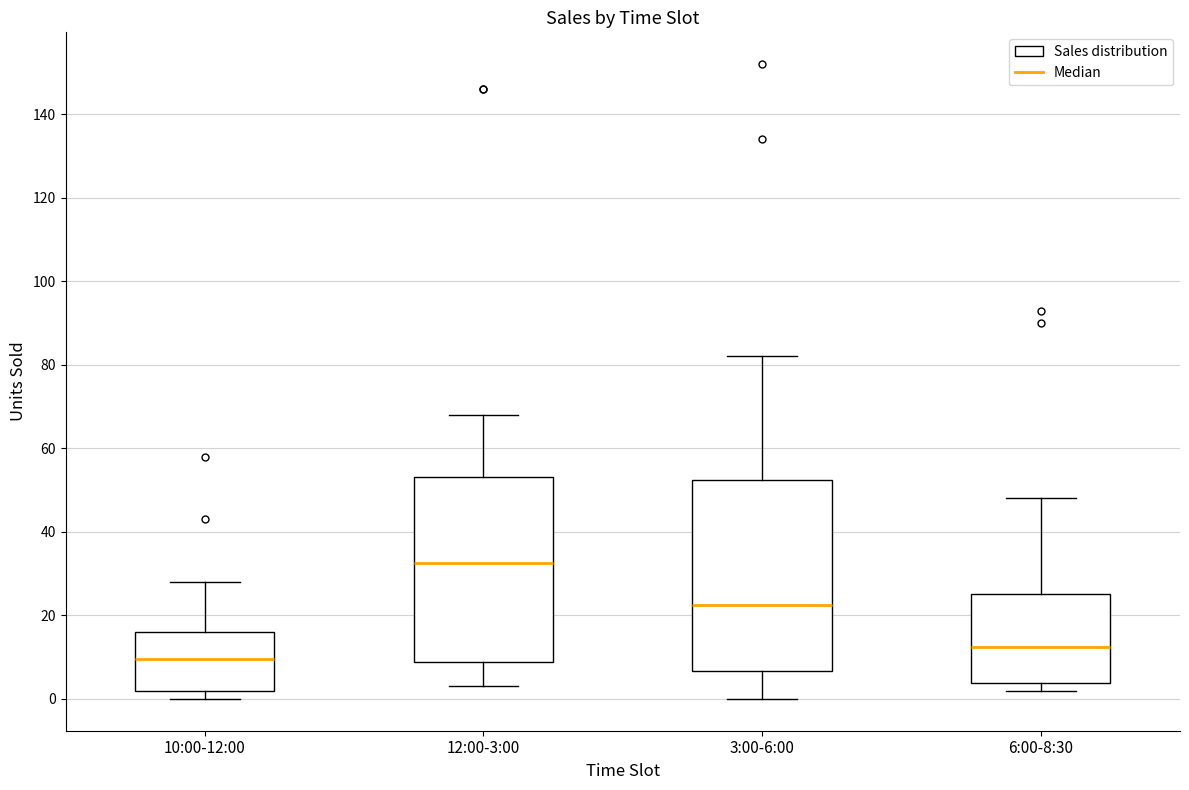

Reading left to right, transcribe this box plot: for each box, give where its median line is, the range the box spans, and where its two whiskers end, as read against the y-axis. The values are not printed on the chart, so give them approximately, as read against the axis.

10:00-12:00: median 10, box 2 to 16, whiskers 0 to 28
12:00-3:00: median 32, box 8 to 54, whiskers 4 to 68
3:00-6:00: median 22, box 6 to 52, whiskers 0 to 82
6:00-8:30: median 12, box 4 to 26, whiskers 2 to 48